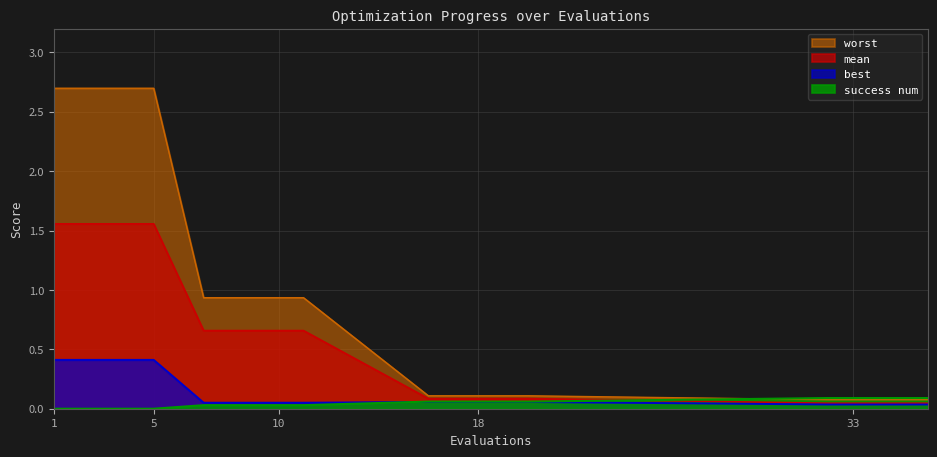

At how many categories does at least one series exceed 0?

20